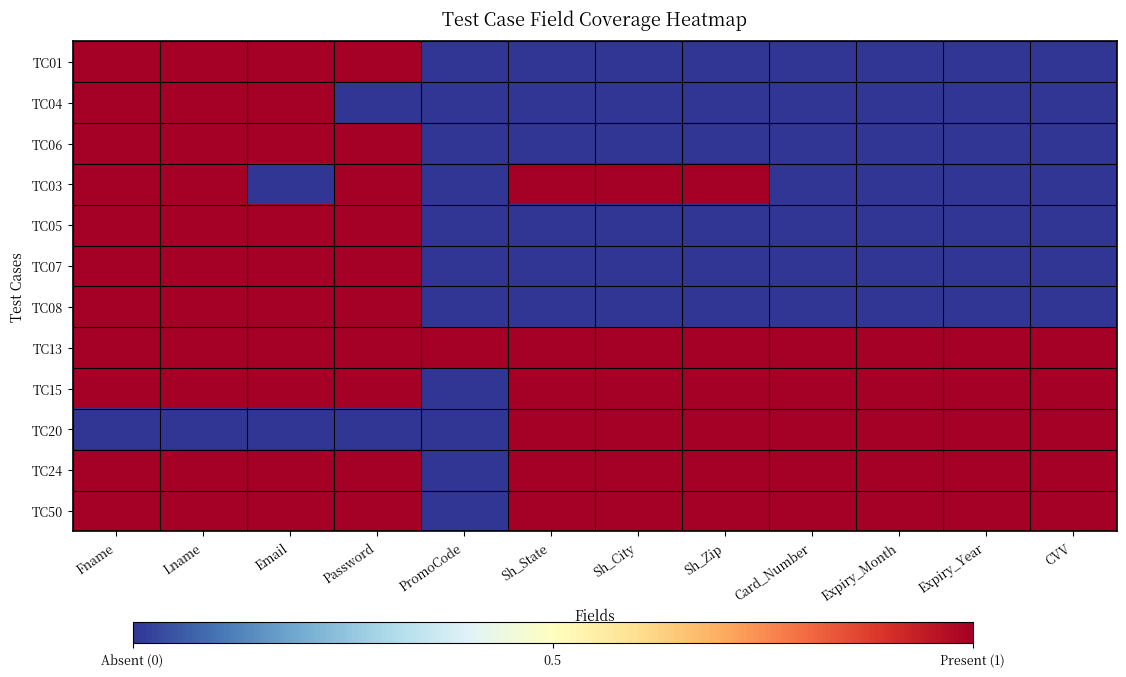

Reading right to left, list all the values displayed in this chart.

TC01: CVV=0	Expiry_Year=0	Expiry_Month=0	Card_Number=0	Sh_Zip=0	Sh_City=0	Sh_State=0	PromoCode=0	Password=1	Email=1	Lname=1	Fname=1
TC04: CVV=0	Expiry_Year=0	Expiry_Month=0	Card_Number=0	Sh_Zip=0	Sh_City=0	Sh_State=0	PromoCode=0	Password=0	Email=1	Lname=1	Fname=1
TC06: CVV=0	Expiry_Year=0	Expiry_Month=0	Card_Number=0	Sh_Zip=0	Sh_City=0	Sh_State=0	PromoCode=0	Password=1	Email=1	Lname=1	Fname=1
TC03: CVV=0	Expiry_Year=0	Expiry_Month=0	Card_Number=0	Sh_Zip=1	Sh_City=1	Sh_State=1	PromoCode=0	Password=1	Email=0	Lname=1	Fname=1
TC05: CVV=0	Expiry_Year=0	Expiry_Month=0	Card_Number=0	Sh_Zip=0	Sh_City=0	Sh_State=0	PromoCode=0	Password=1	Email=1	Lname=1	Fname=1
TC07: CVV=0	Expiry_Year=0	Expiry_Month=0	Card_Number=0	Sh_Zip=0	Sh_City=0	Sh_State=0	PromoCode=0	Password=1	Email=1	Lname=1	Fname=1
TC08: CVV=0	Expiry_Year=0	Expiry_Month=0	Card_Number=0	Sh_Zip=0	Sh_City=0	Sh_State=0	PromoCode=0	Password=1	Email=1	Lname=1	Fname=1
TC13: CVV=1	Expiry_Year=1	Expiry_Month=1	Card_Number=1	Sh_Zip=1	Sh_City=1	Sh_State=1	PromoCode=1	Password=1	Email=1	Lname=1	Fname=1
TC15: CVV=1	Expiry_Year=1	Expiry_Month=1	Card_Number=1	Sh_Zip=1	Sh_City=1	Sh_State=1	PromoCode=0	Password=1	Email=1	Lname=1	Fname=1
TC20: CVV=1	Expiry_Year=1	Expiry_Month=1	Card_Number=1	Sh_Zip=1	Sh_City=1	Sh_State=1	PromoCode=0	Password=0	Email=0	Lname=0	Fname=0
TC24: CVV=1	Expiry_Year=1	Expiry_Month=1	Card_Number=1	Sh_Zip=1	Sh_City=1	Sh_State=1	PromoCode=0	Password=1	Email=1	Lname=1	Fname=1
TC50: CVV=1	Expiry_Year=1	Expiry_Month=1	Card_Number=1	Sh_Zip=1	Sh_City=1	Sh_State=1	PromoCode=0	Password=1	Email=1	Lname=1	Fname=1